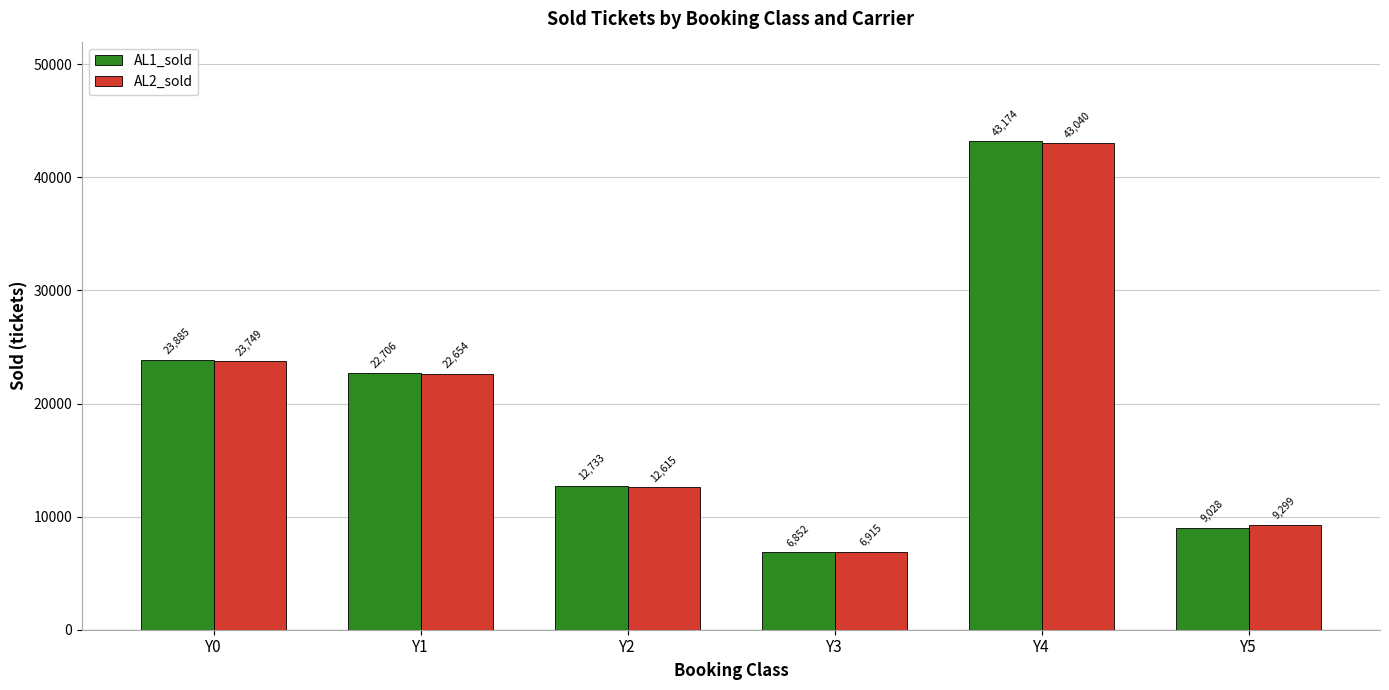

What is the difference between the maximum and minimum values in the AL2_sold series?

36125